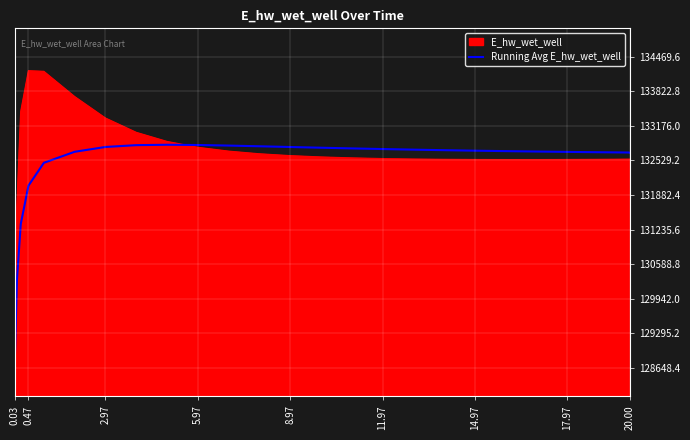

How many series are shown in this chart?

2